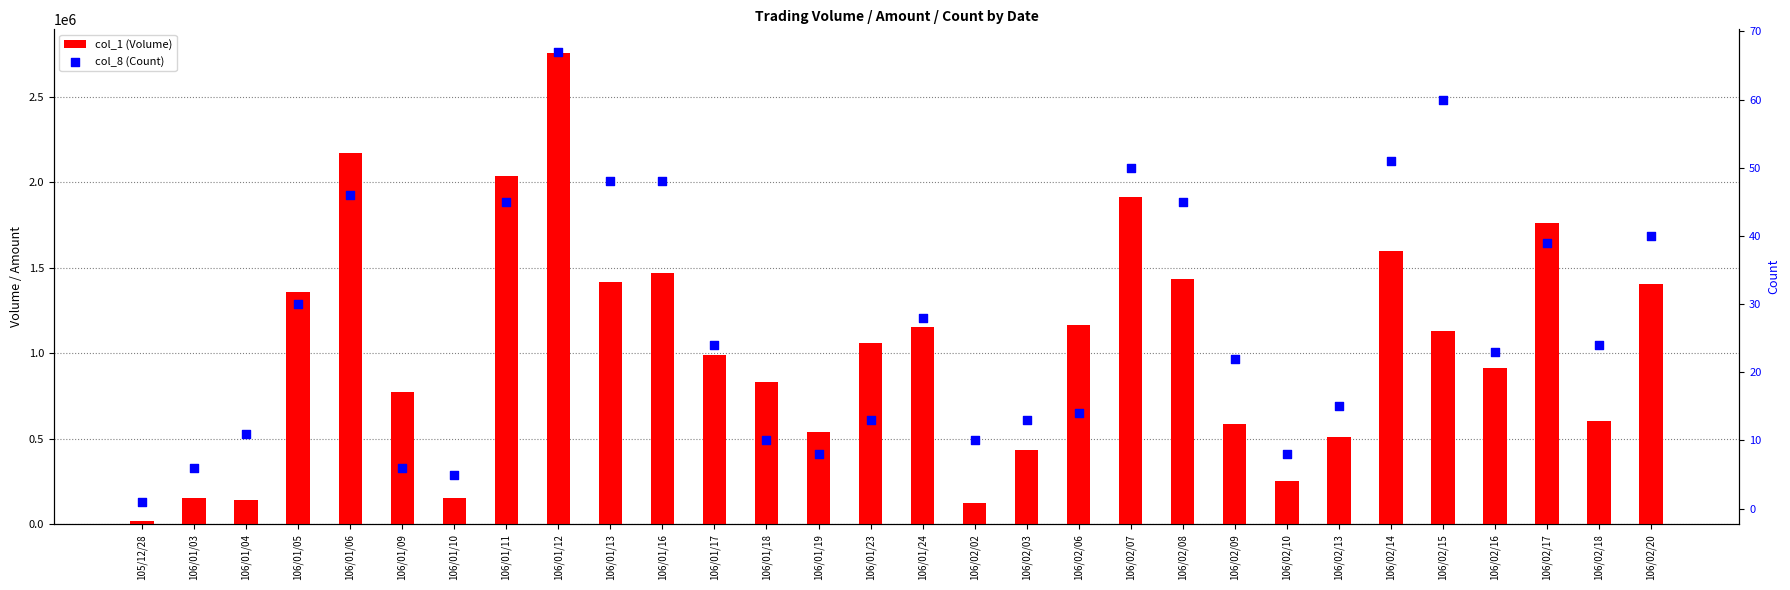

Which series has the largest total across all categories?

col_1 (Volume)